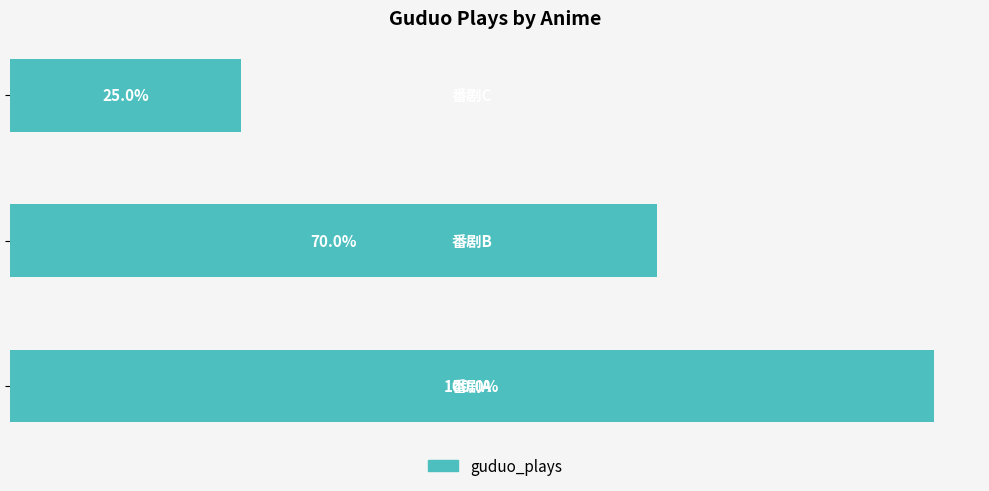

Are the bars horizontal?

Yes